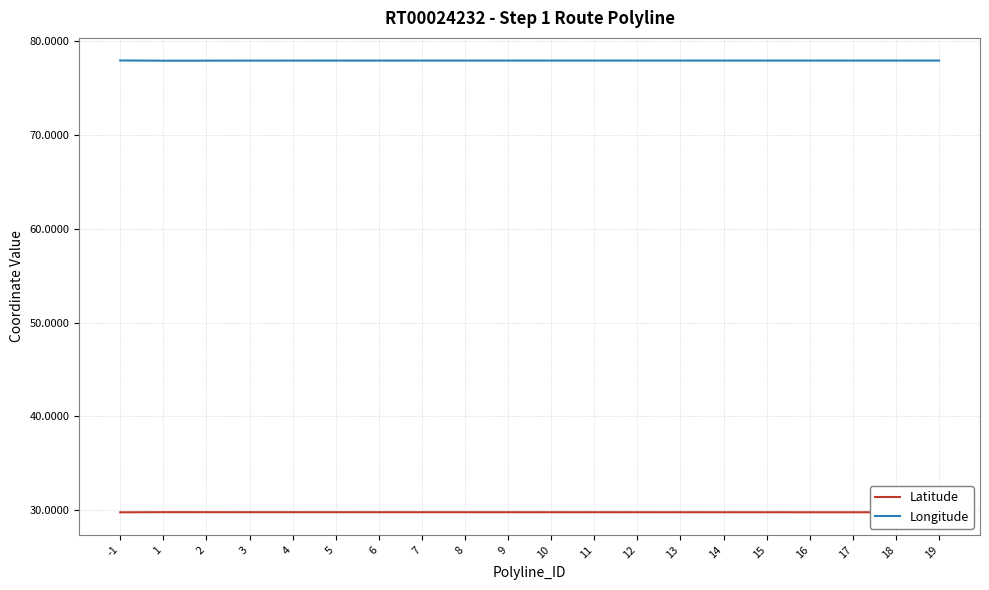

What is the minimum value shown in the chart?

29.8